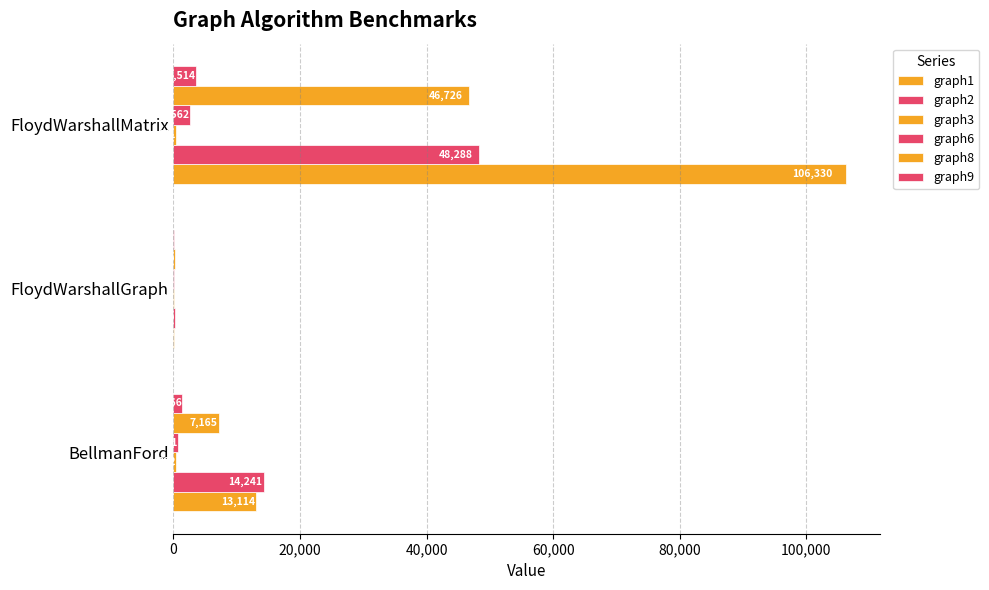

How many series are shown in this chart?

6